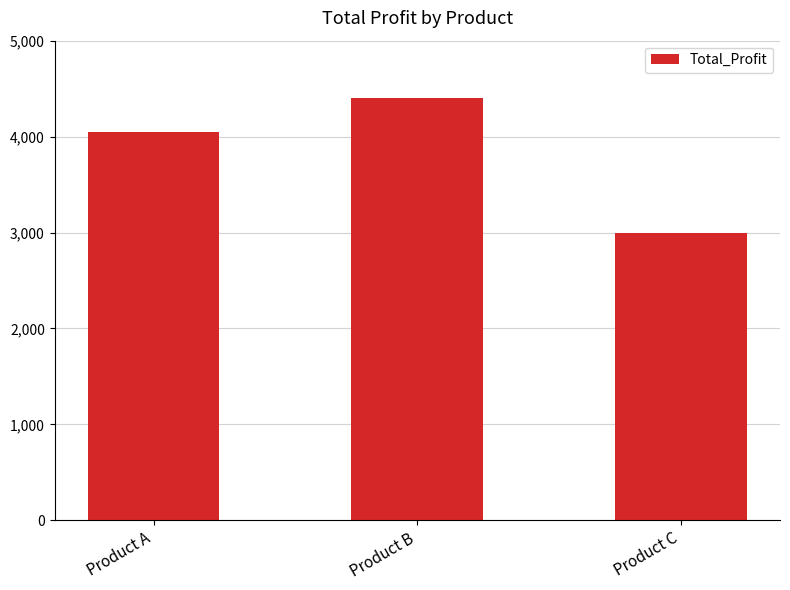

What is the average value?

3817